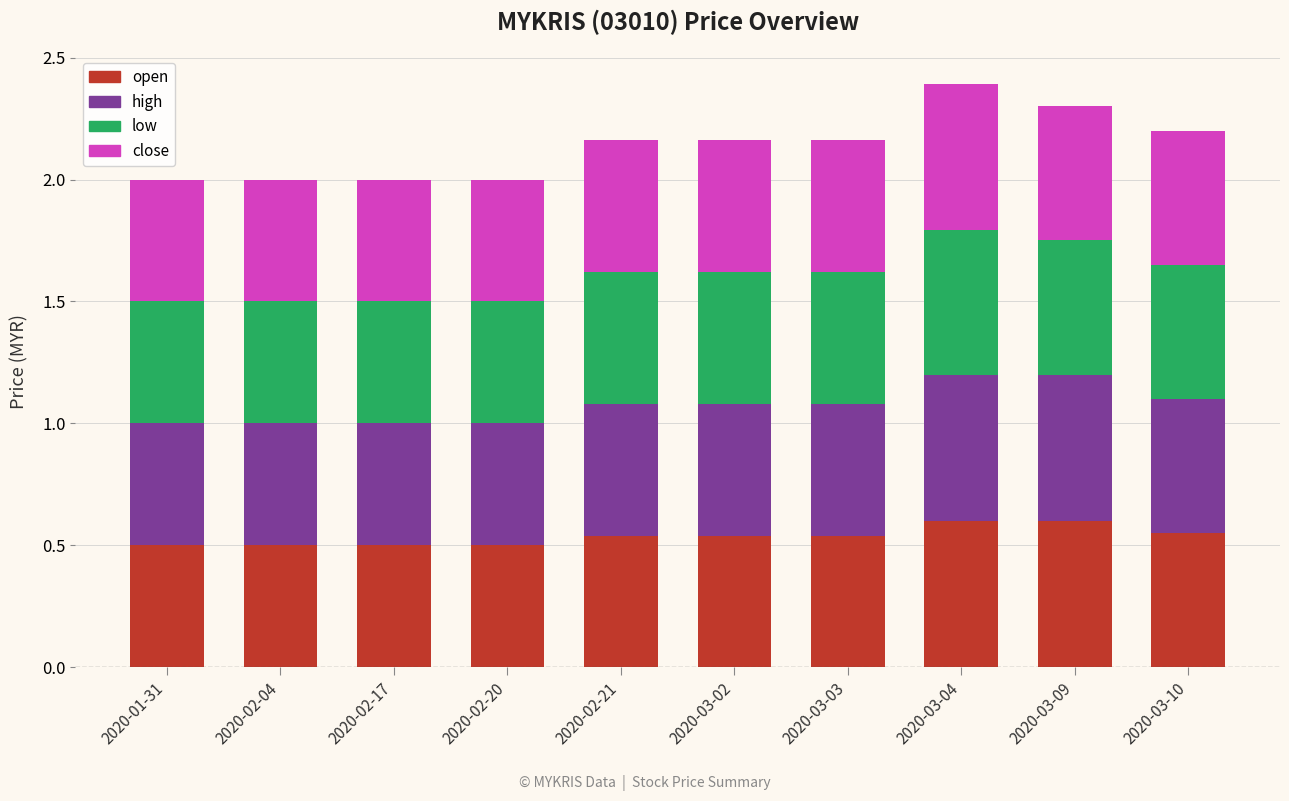

The open series shows 0.2 at 2020-03-04. True or false?

False